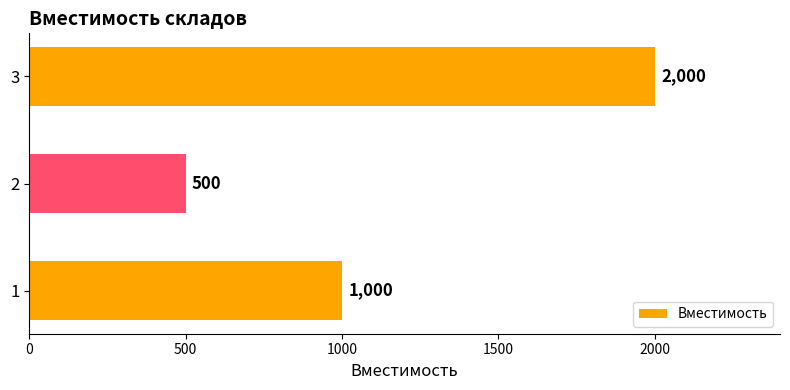

Which label corresponds to the smallest value in the chart?

2